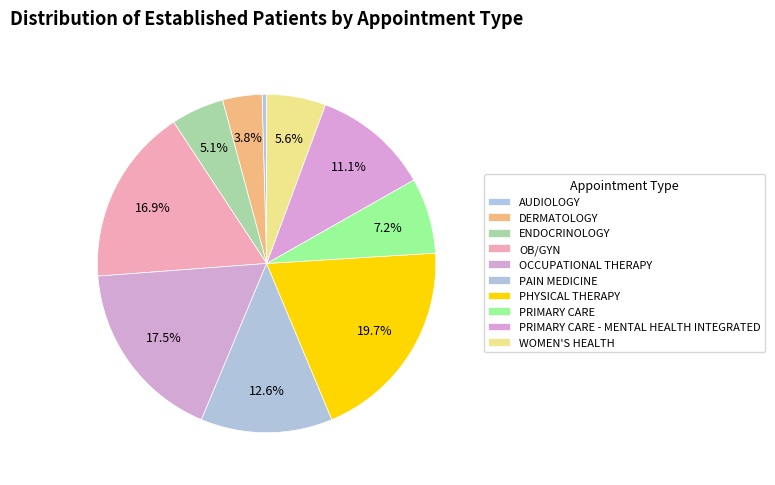

Which slice is the largest?

PHYSICAL THERAPY